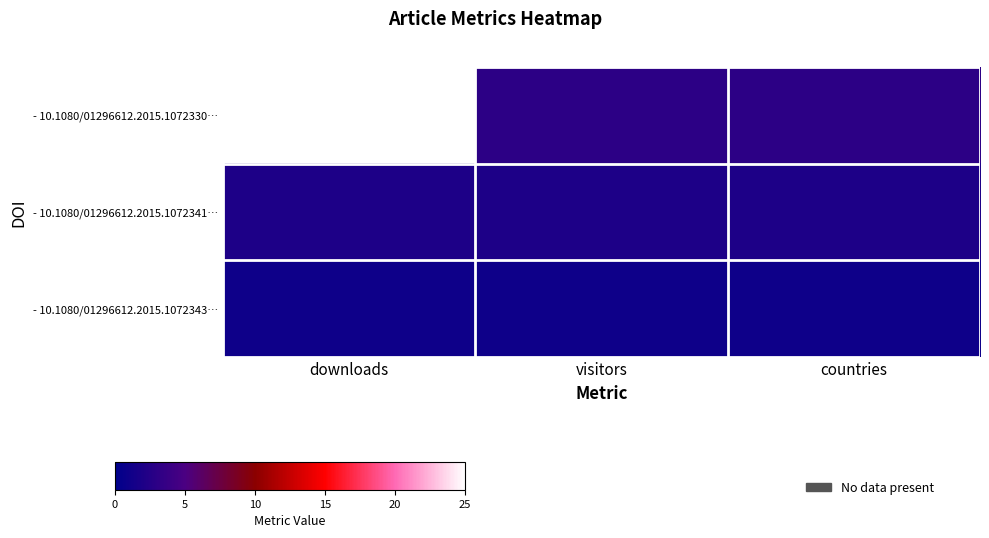

Which category has the lowest value across all series?

downloads